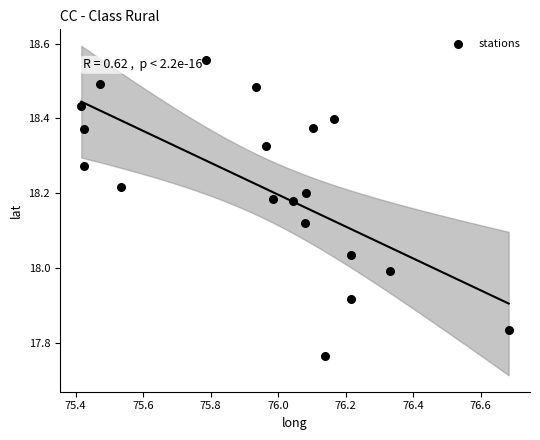

What is the range of X values (max minus min)?

1.3